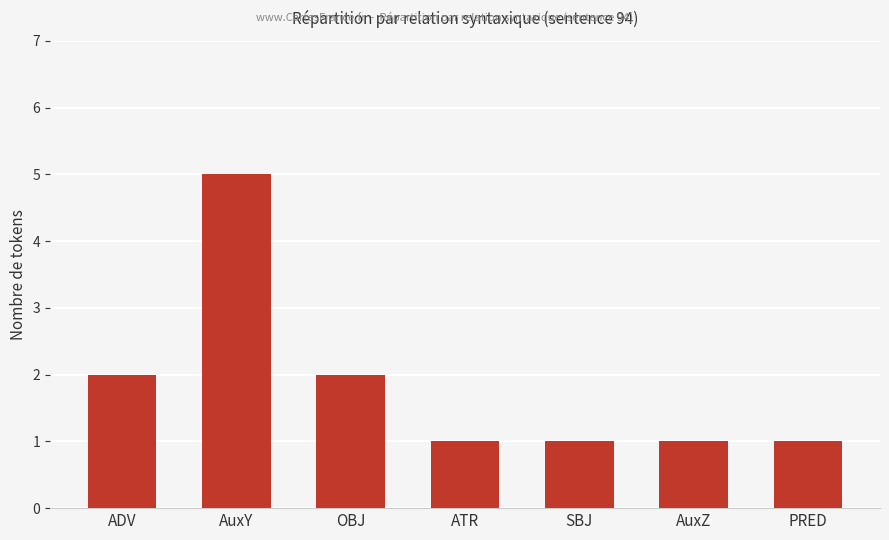

Is it true that the value at AuxY is 2?

False